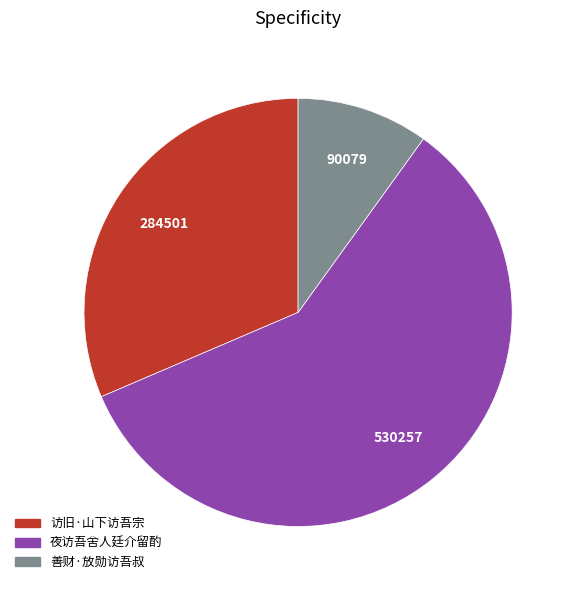

Which slice is the smallest?

善财·放勋访吾叔